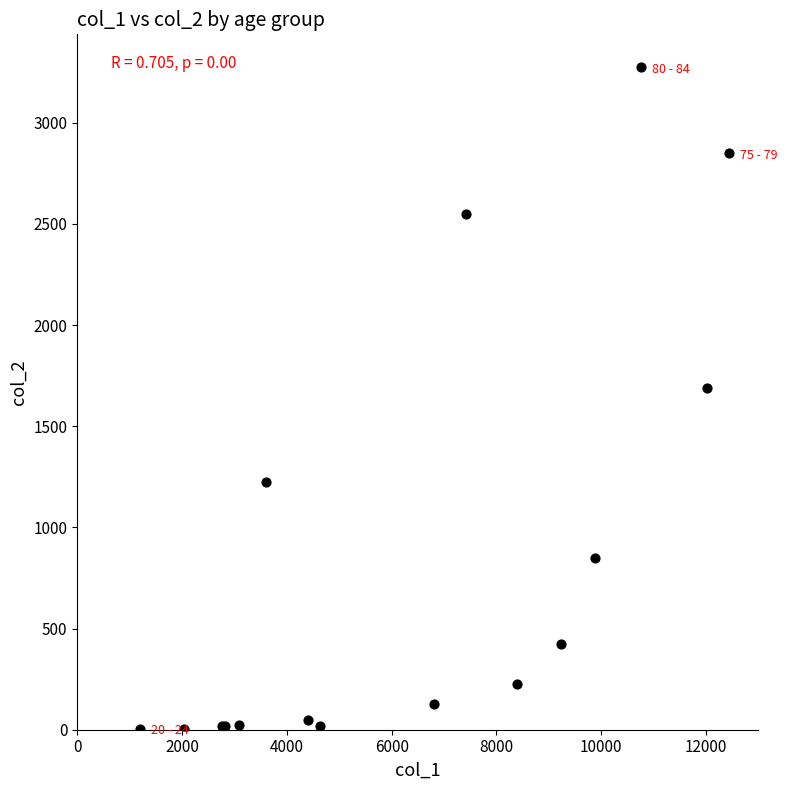

What Y value in the scatter plot is closest to 1638?

1690